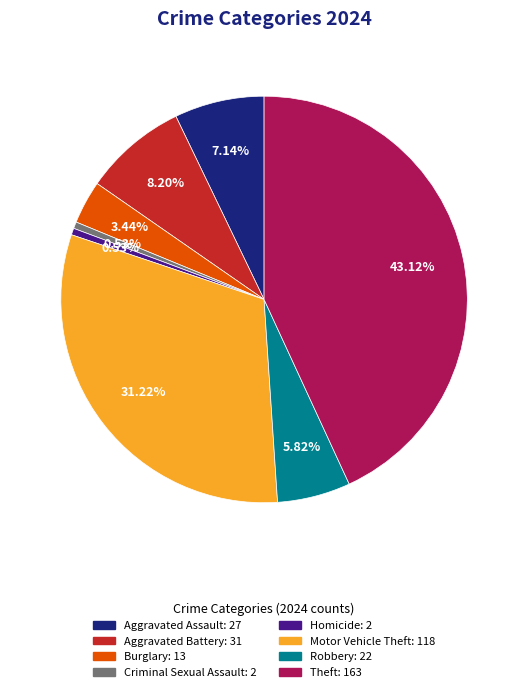

Between Aggravated Battery: 31 and Motor Vehicle Theft: 118, which is larger?

Motor Vehicle Theft: 118